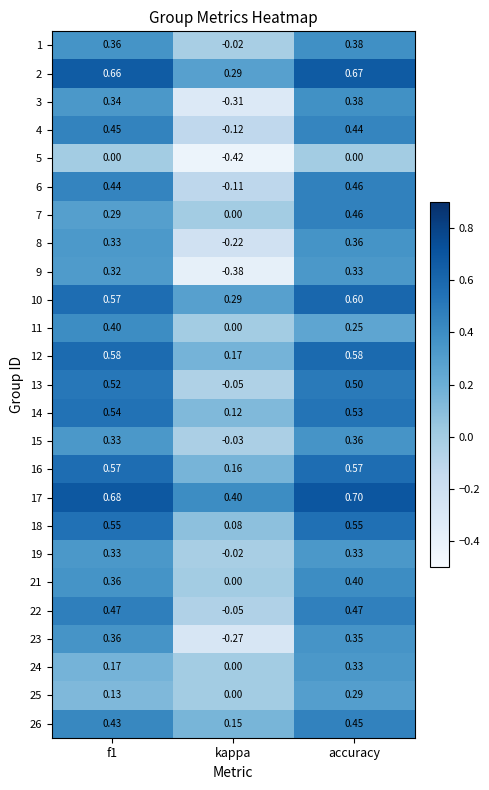

Which category has the highest value across all series?

accuracy